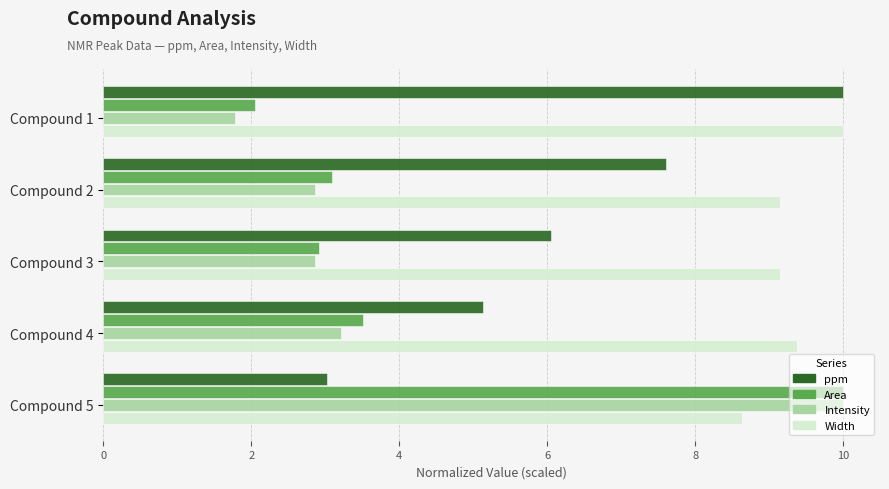

Which series has the largest range (max minus min)?

Intensity